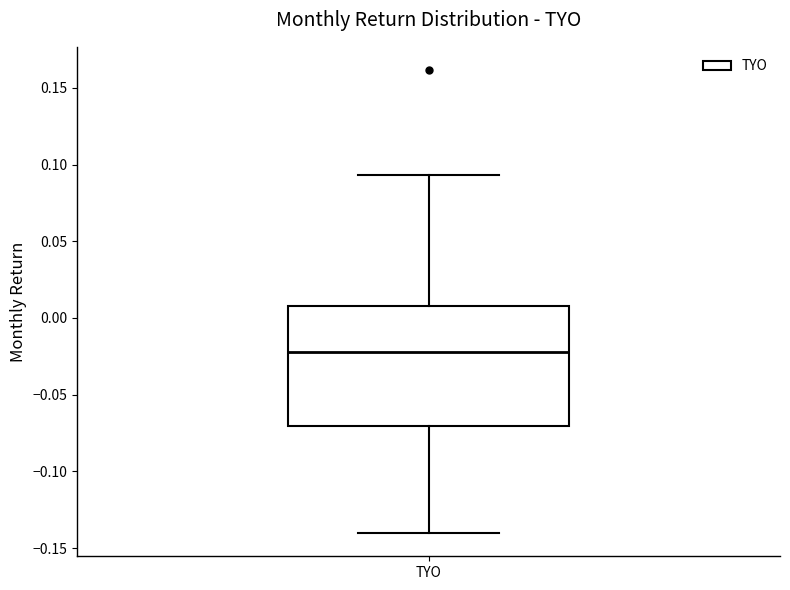

Where is the lower edge of the box for TYO on the y-axis? The values are not printed on the chart, so give them approximately, as read against the axis.

-0.070